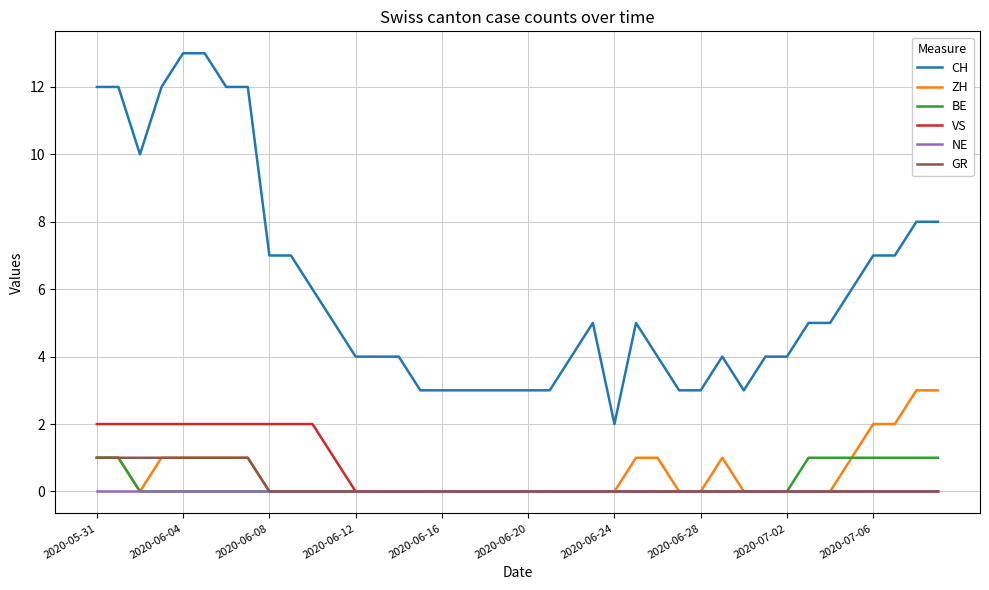

Which series has the largest total across all categories?

CH